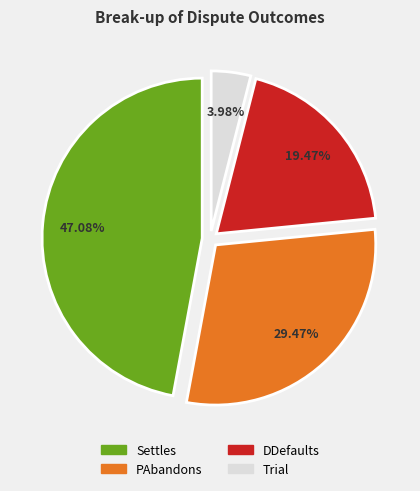

What percentage is the Settles slice, to the nearest percent?

47%